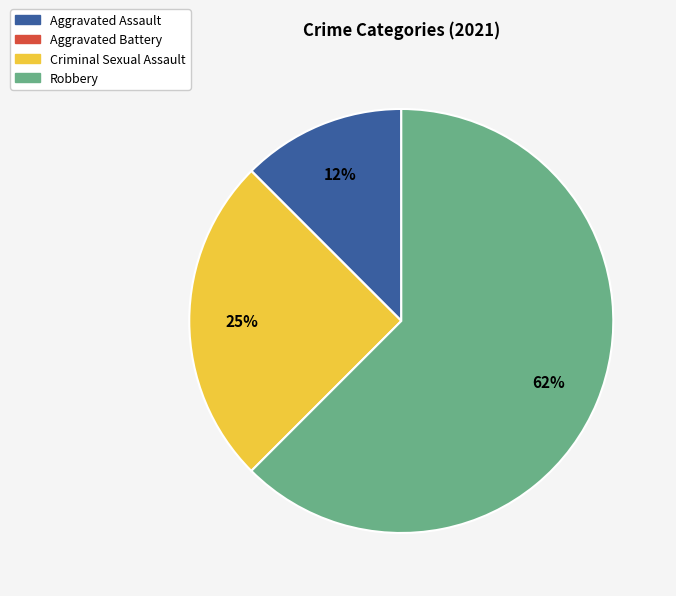

The Robbery slice represents 62% of the pie. True or false?

True